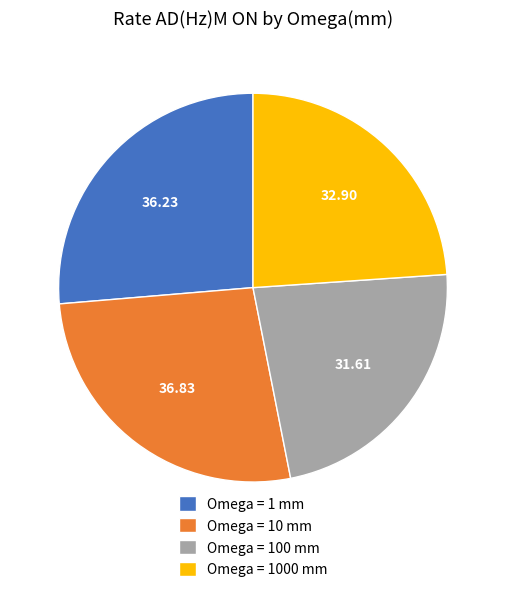

Does Omega = 100 mm represent more than half of the total?

No